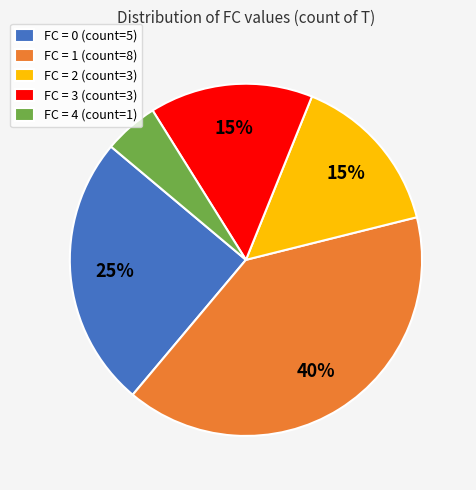

Does any single category account for the majority?

No